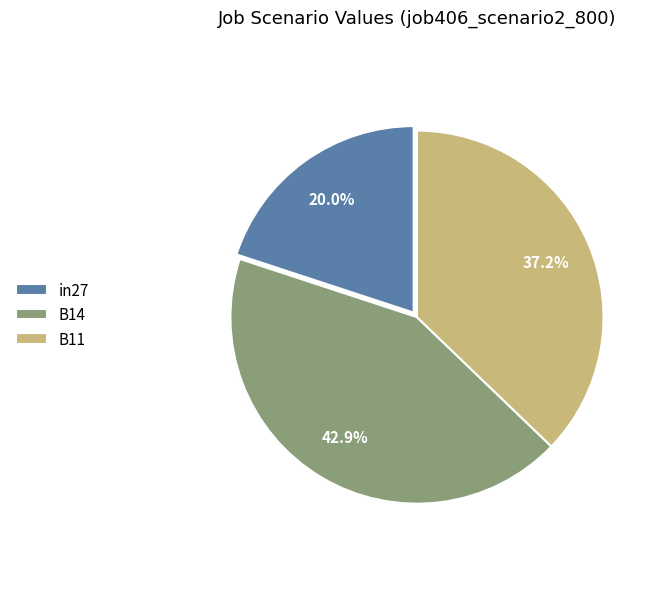

Which has a higher value, B11 or B14?

B14